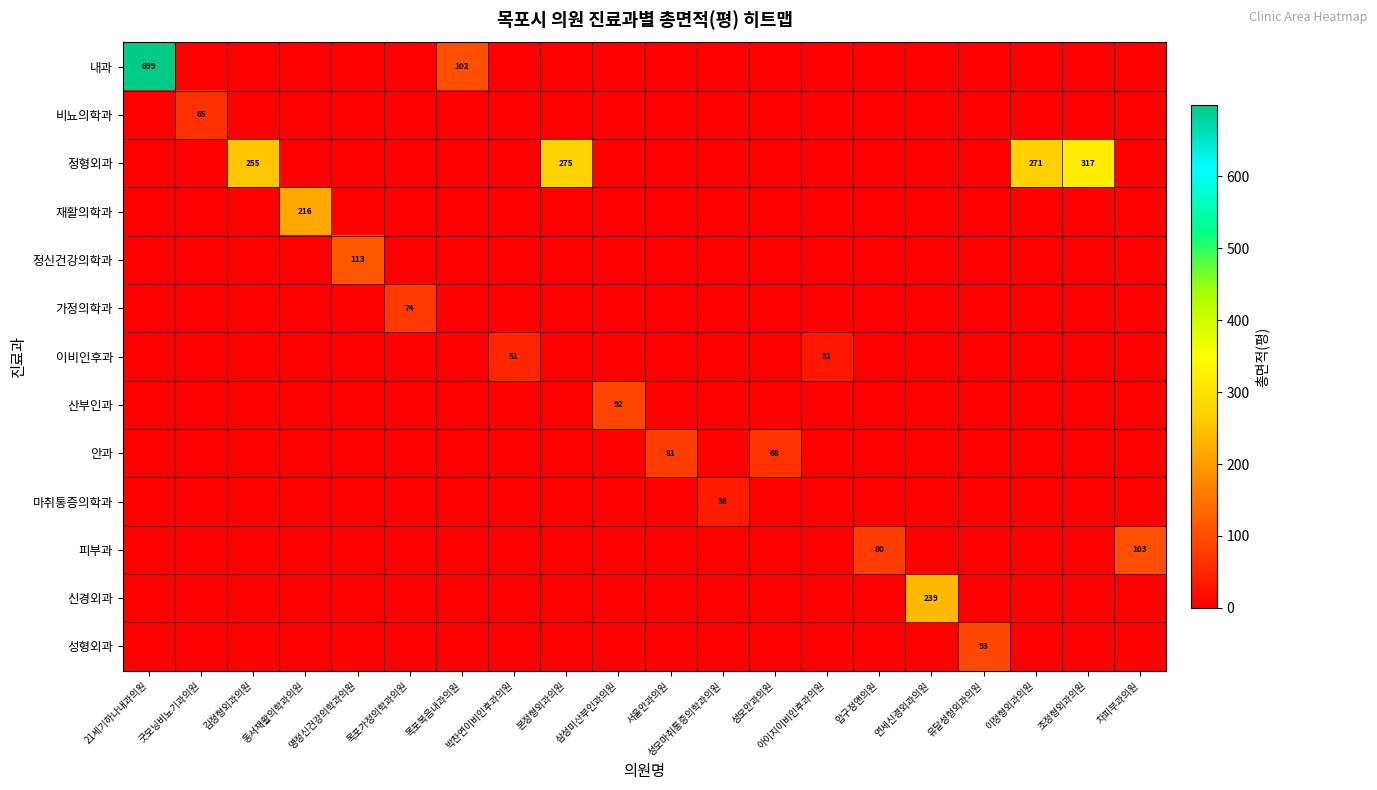

Is it true that 내과 equals 410.5 at 차피부과의원?

False